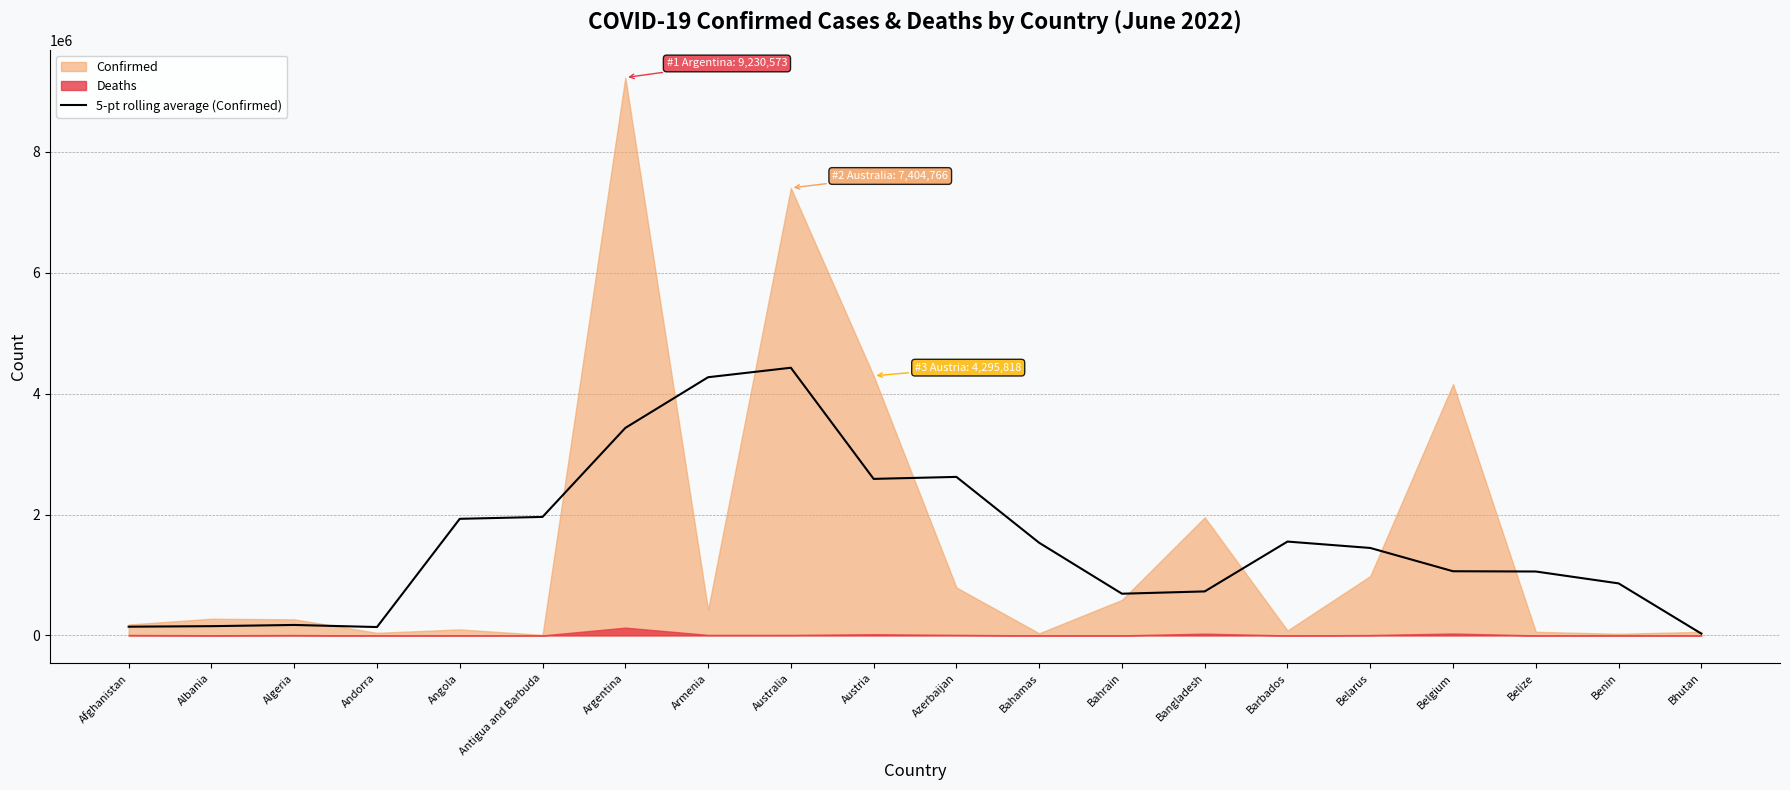

True or false: there are more than 2 points higher than both neighbors.

True